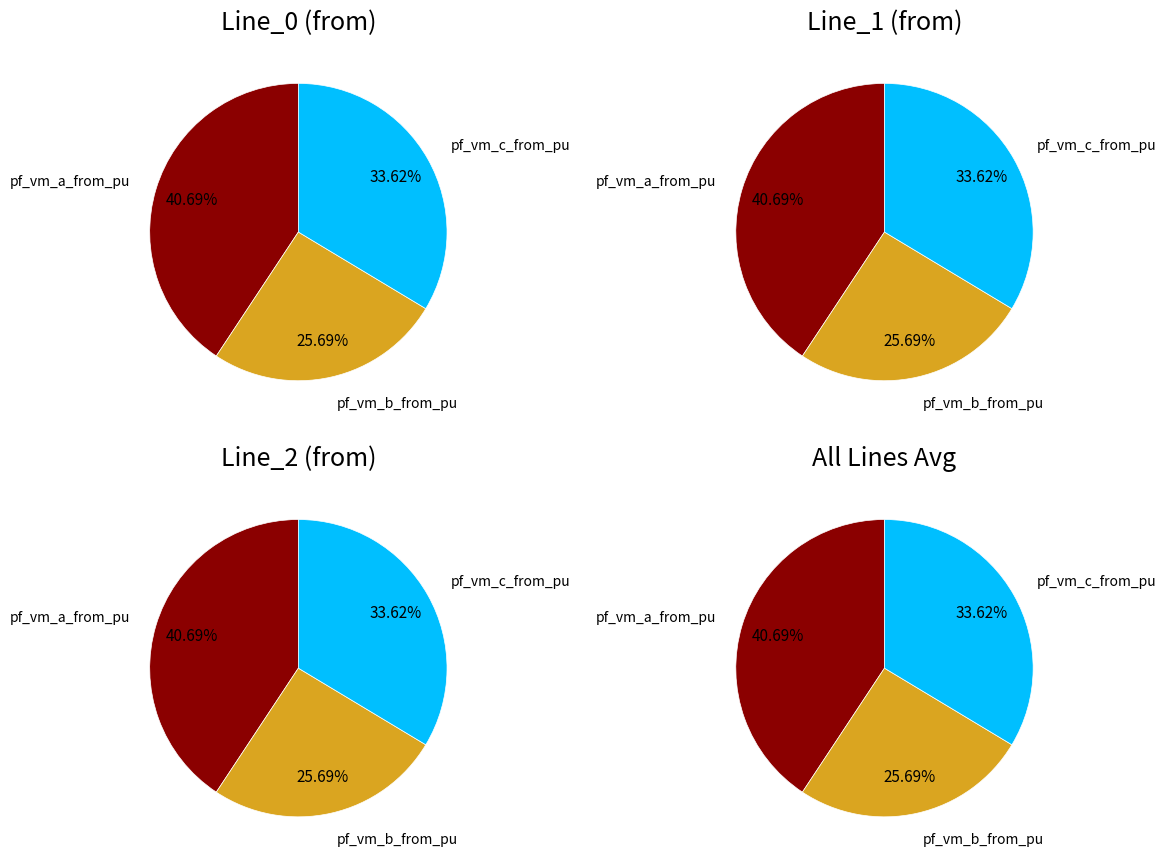

Do Line_1 and Line_2 together represent more than half of the pie?

Yes